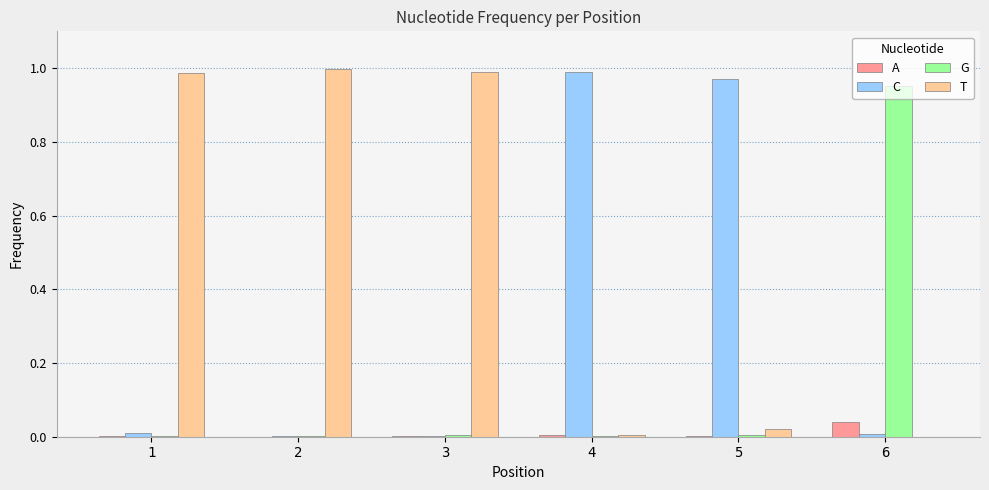

Which series has the largest total across all categories?

T